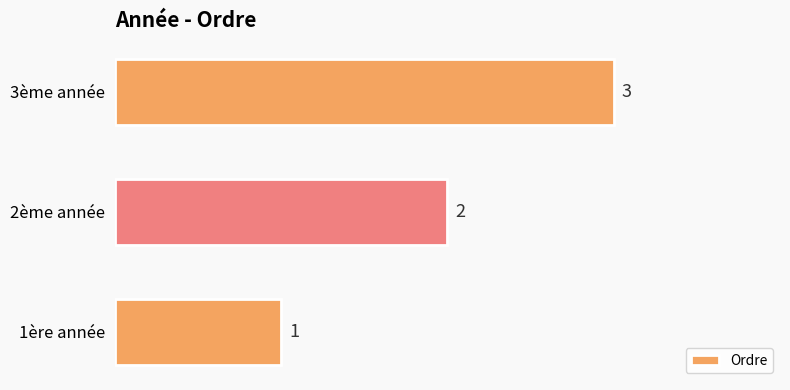

How many values are between 1 and 3?

3